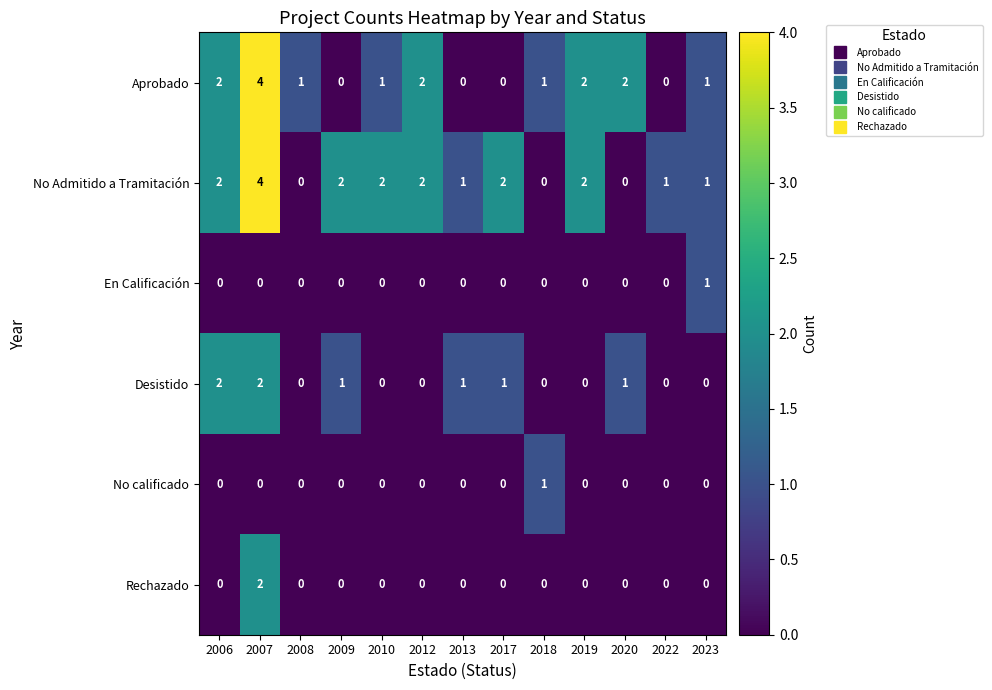

At which label does No Admitido a Tramitación reach its peak?

2007